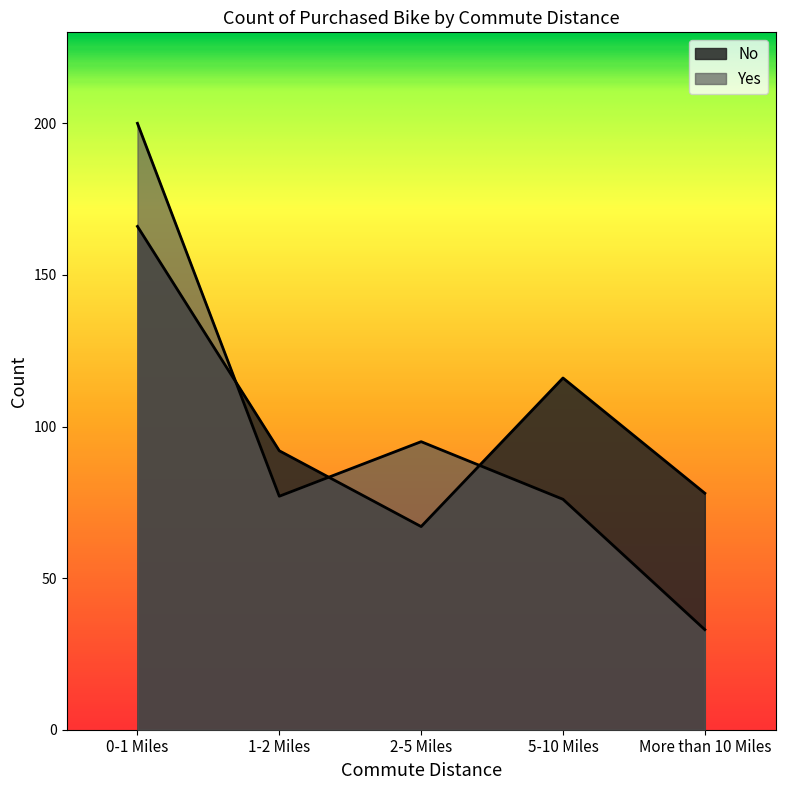

What is the lowest value of the Yes series?

33